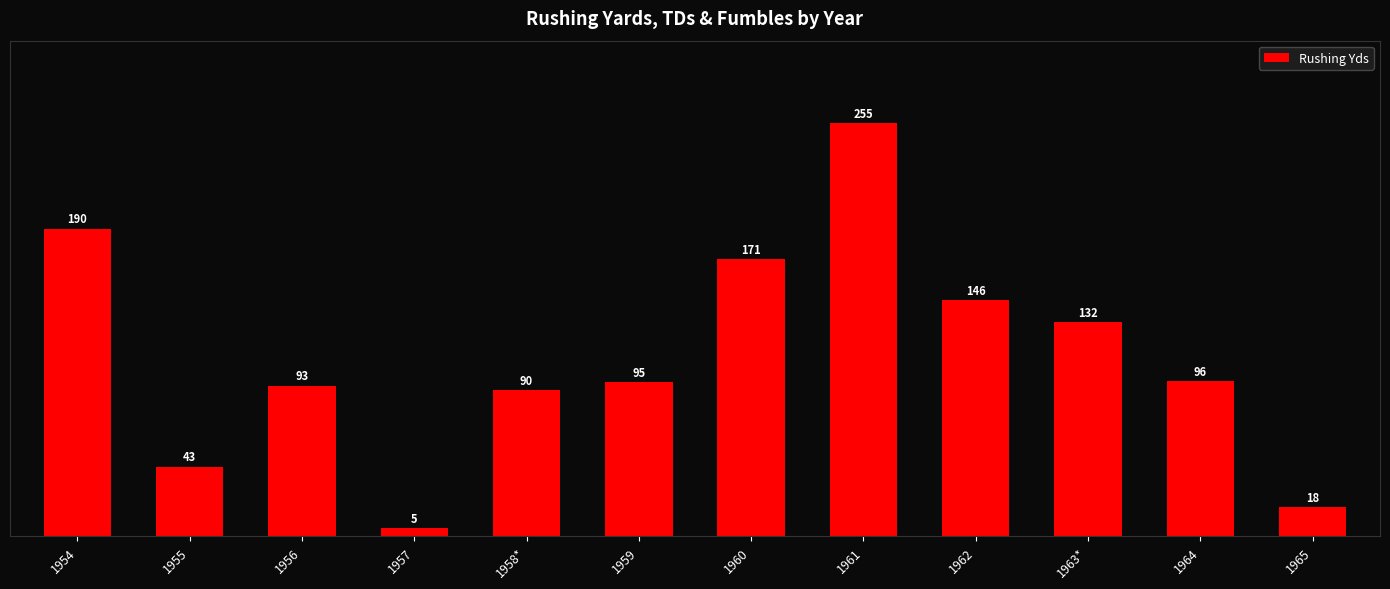

How many bars are there in total?

12